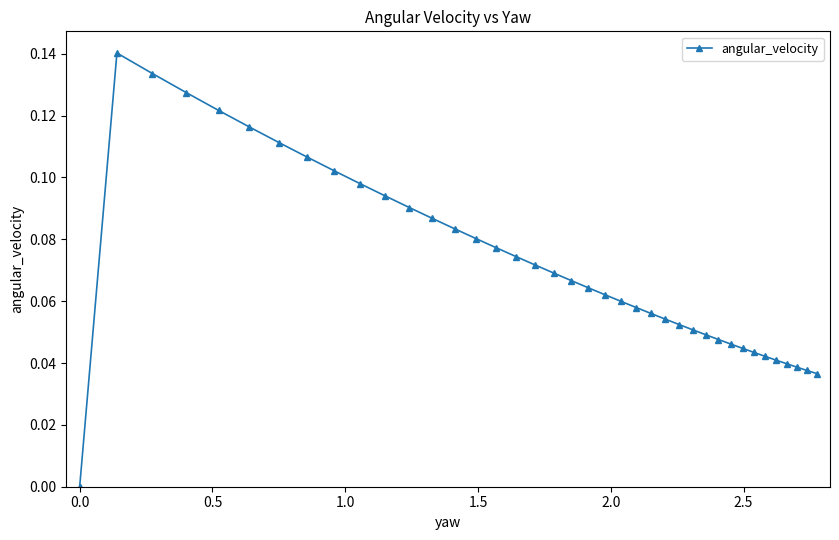

True or false: the data has more than 2 interior local peaks.

False